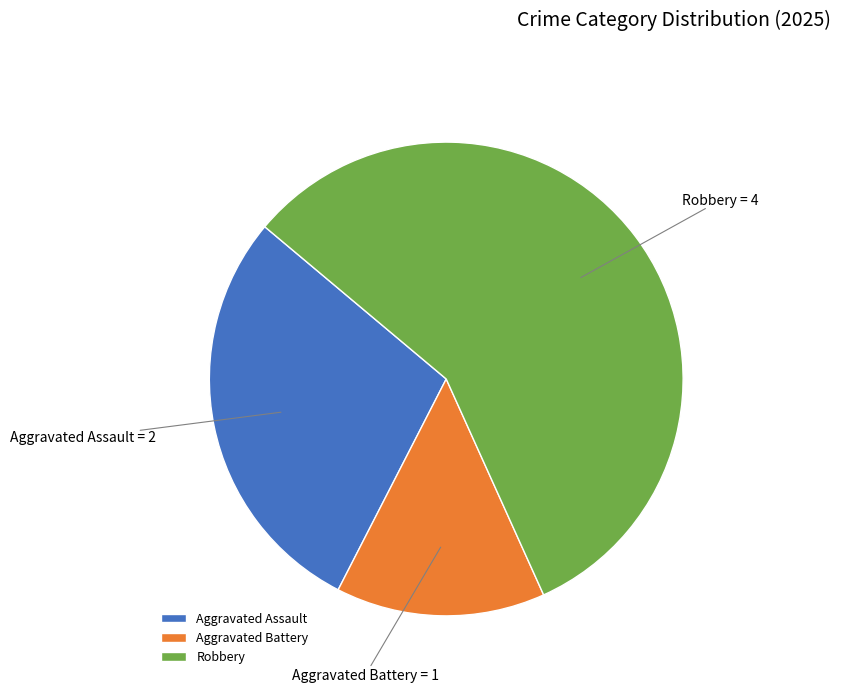

Is it true that Aggravated Battery is 14% of the pie?

True